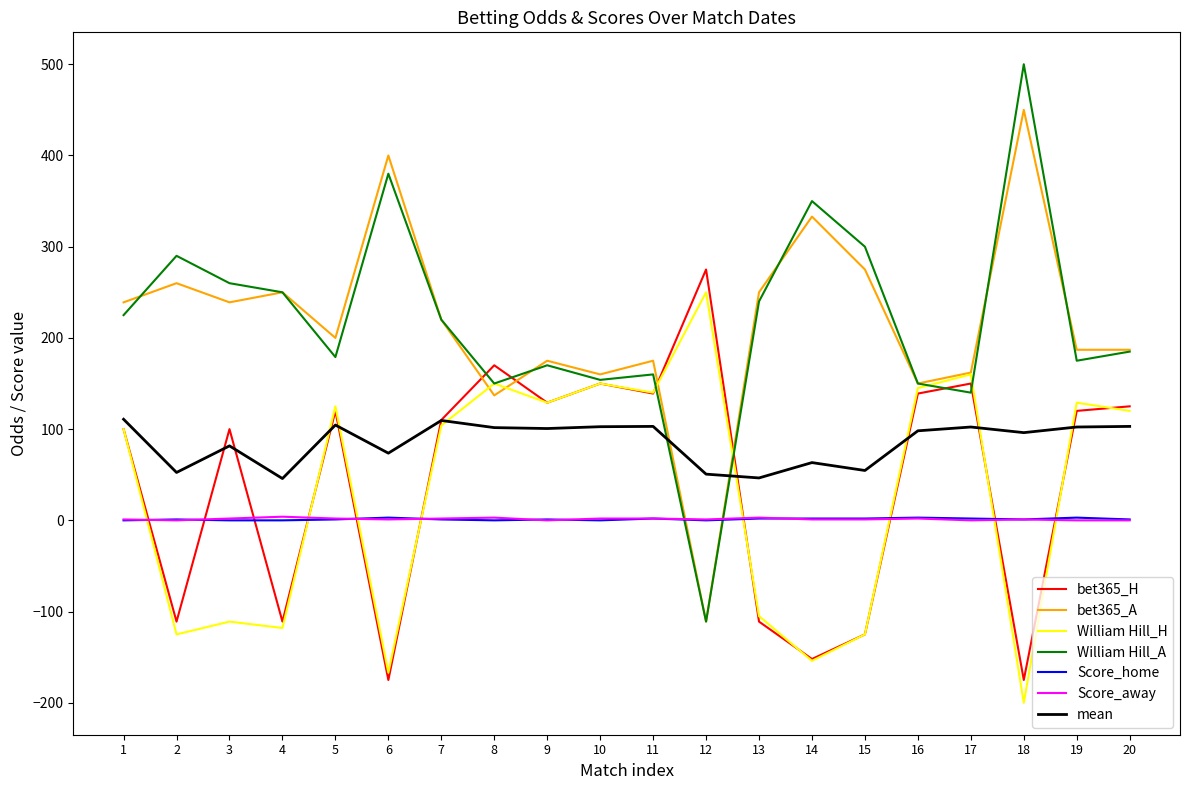

The value of bet365_H at 16 is 63.0. True or false?

False